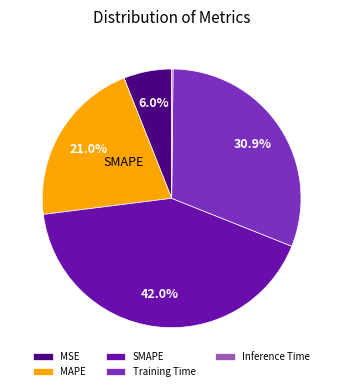

To the nearest percent, what is the combined percentage of Inference Time and SMAPE?

42%